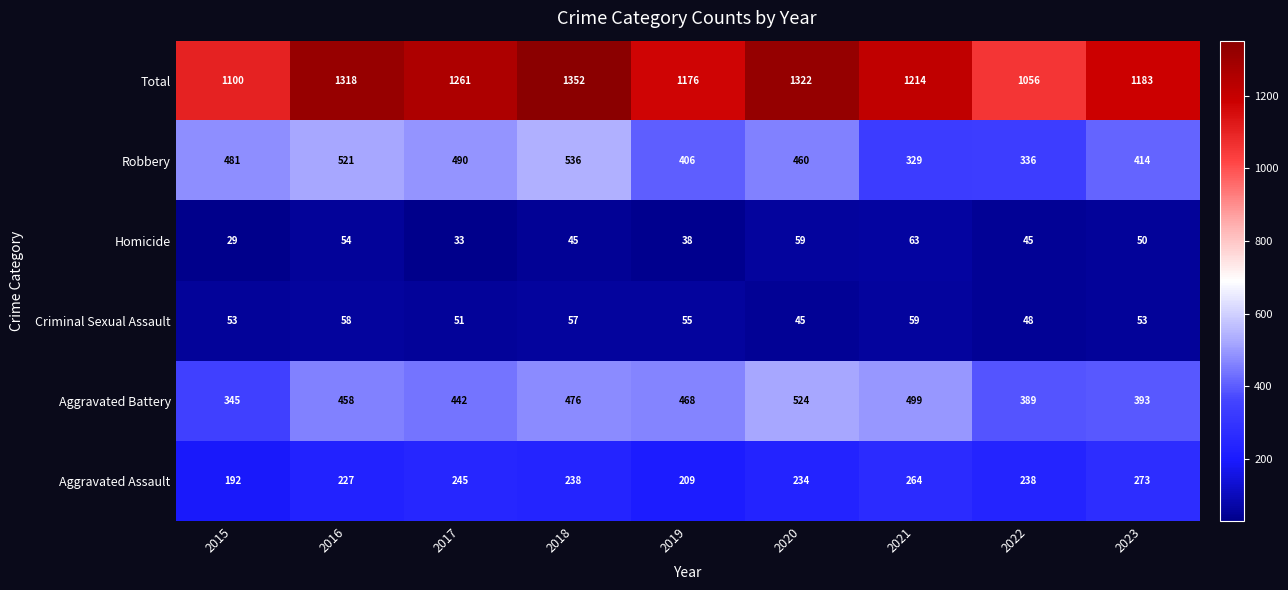

The Homicide series shows 54 at 2016. True or false?

True